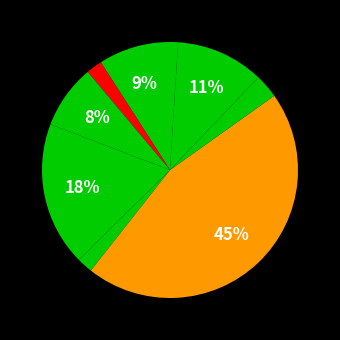

How many segments does this pie chart have?

9